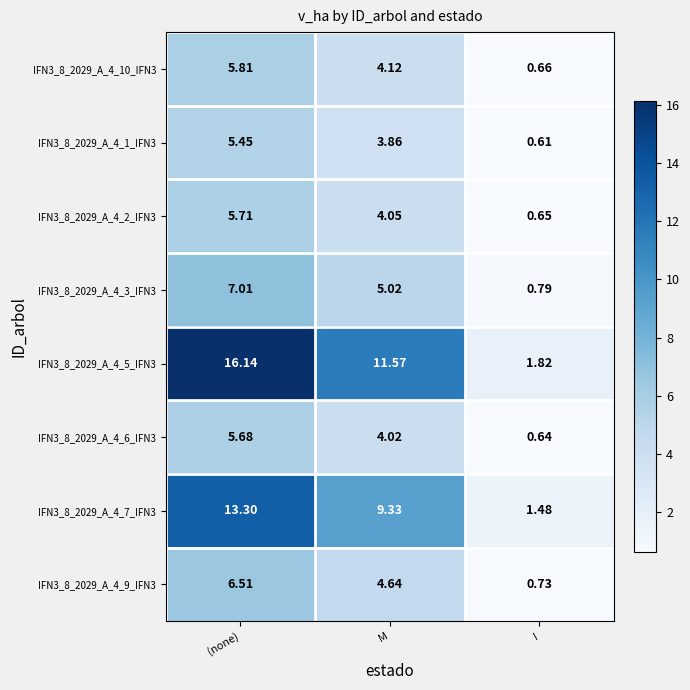

How many distinct data groups are displayed?

8